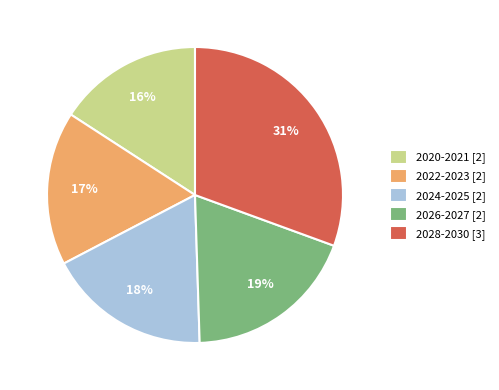

To the nearest percent, what is the difference between the largest and smallest slice percentages?

15%